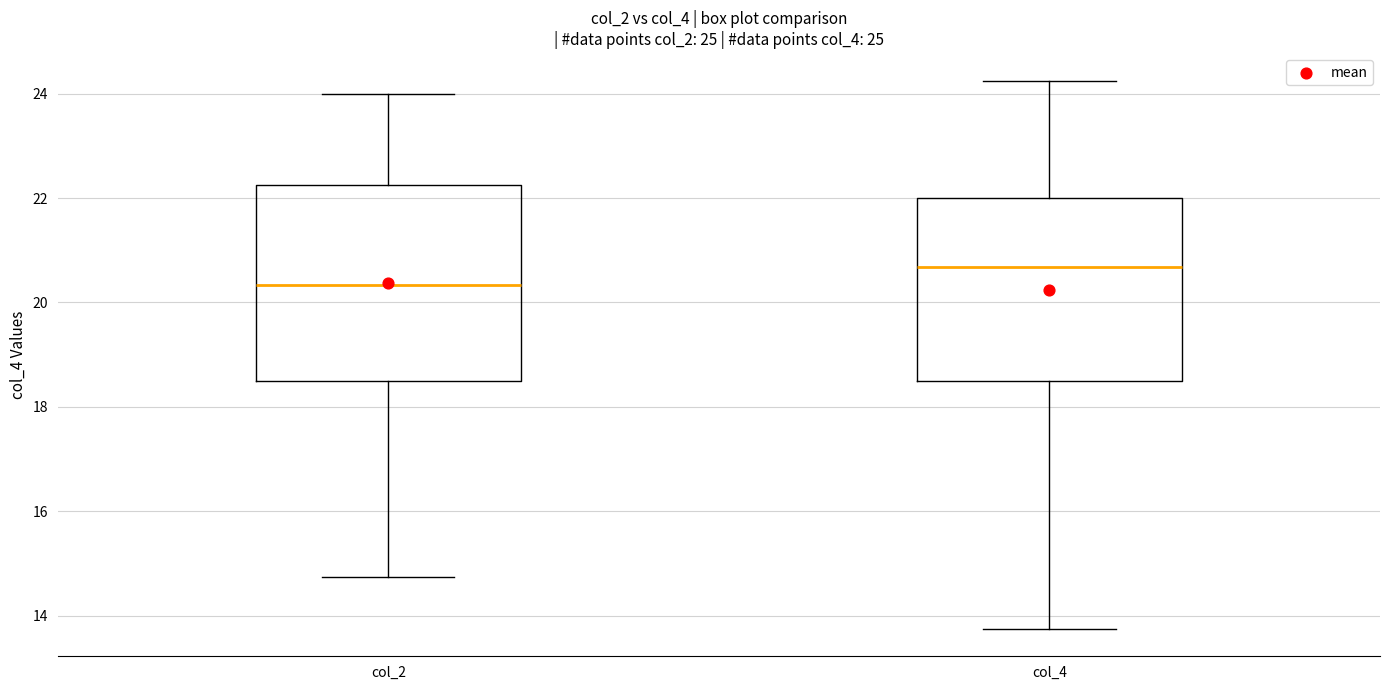

Reading left to right, transcribe this box plot: for each box, give where its median line is, the range the box spans, and where its two whiskers end, as read against the y-axis. The values are not printed on the chart, so give them approximately, as read against the axis.

col_2: median 20.4, box 18.6 to 22.2, whiskers 14.8 to 24.0
col_4: median 20.6, box 18.6 to 22.0, whiskers 13.8 to 24.2